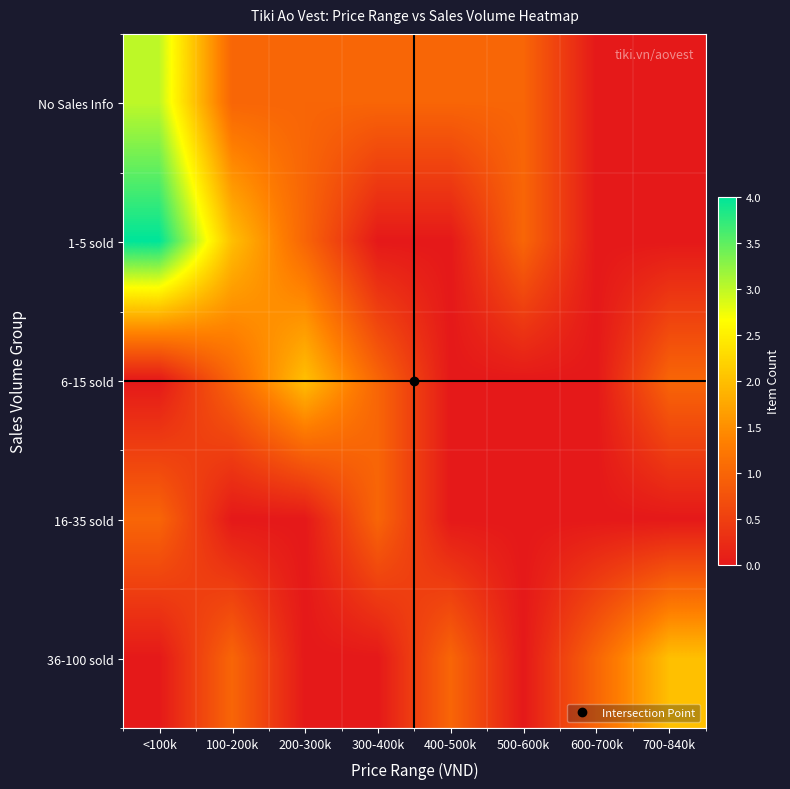

Reading left to right, transcribe all the data shown in this chart.

No Sales Info: <100k=3	100-200k=1	200-300k=1	300-400k=1	400-500k=1	500-600k=1	600-700k=0	700-840k=0
1-5 sold: <100k=4	100-200k=2	200-300k=1	300-400k=0	400-500k=0	500-600k=1	600-700k=0	700-840k=0
6-15 sold: <100k=0	100-200k=1	200-300k=2	300-400k=1	400-500k=0	500-600k=0	600-700k=0	700-840k=1
16-35 sold: <100k=1	100-200k=0	200-300k=0	300-400k=1	400-500k=0	500-600k=0	600-700k=0	700-840k=0
36-100 sold: <100k=0	100-200k=1	200-300k=0	300-400k=0	400-500k=1	500-600k=0	600-700k=1	700-840k=2